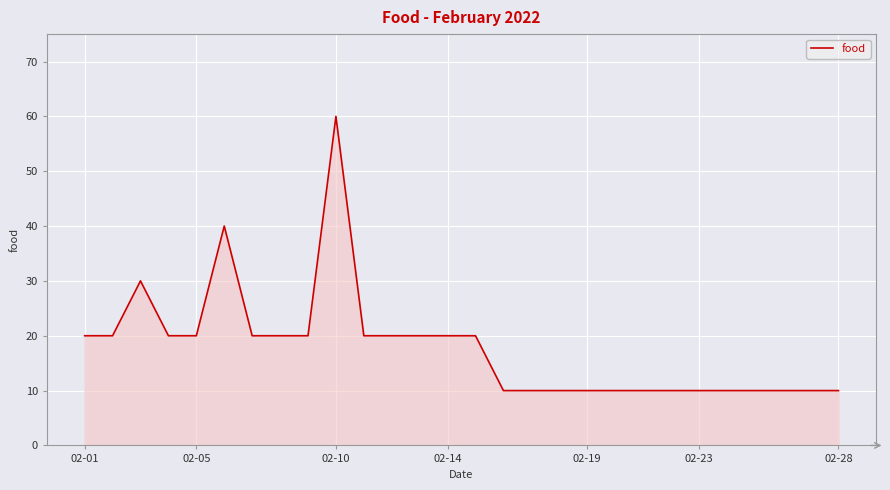

Reading right to left, list all the values displayed in this chart.

10	10	10	10	10	10	10	10	10	10	10	10	10	20	20	20	20	20	60	20	20	20	40	20	20	30	20	20